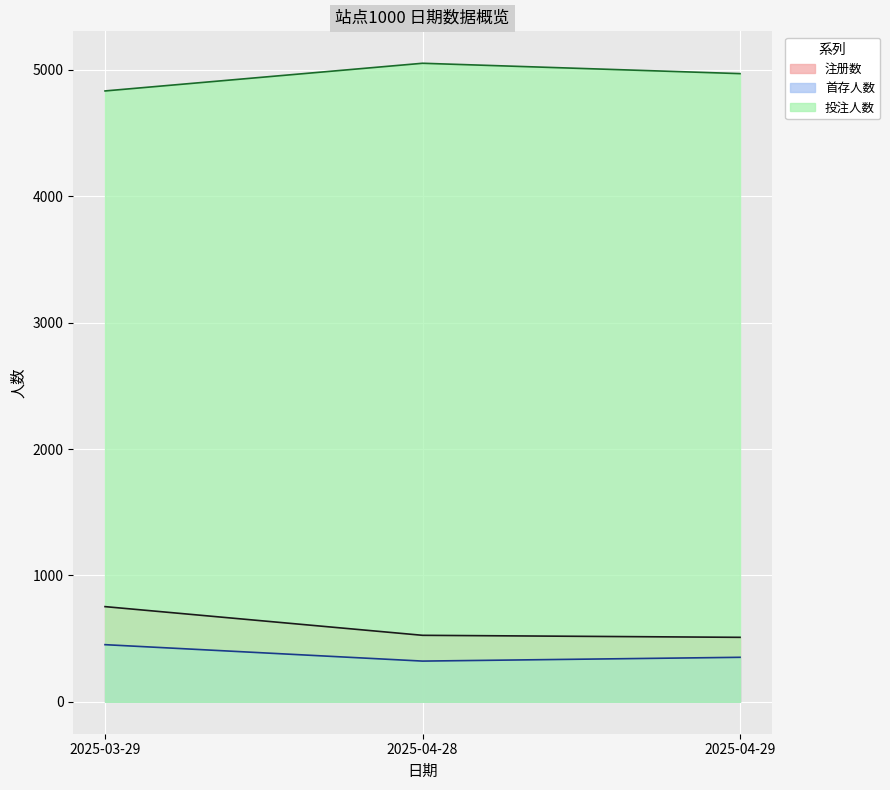

Reading left to right, transcribe all the data shown in this chart.

注册数: 753	526	510
首存人数: 452	322	352
投注人数: 4833	5052	4970